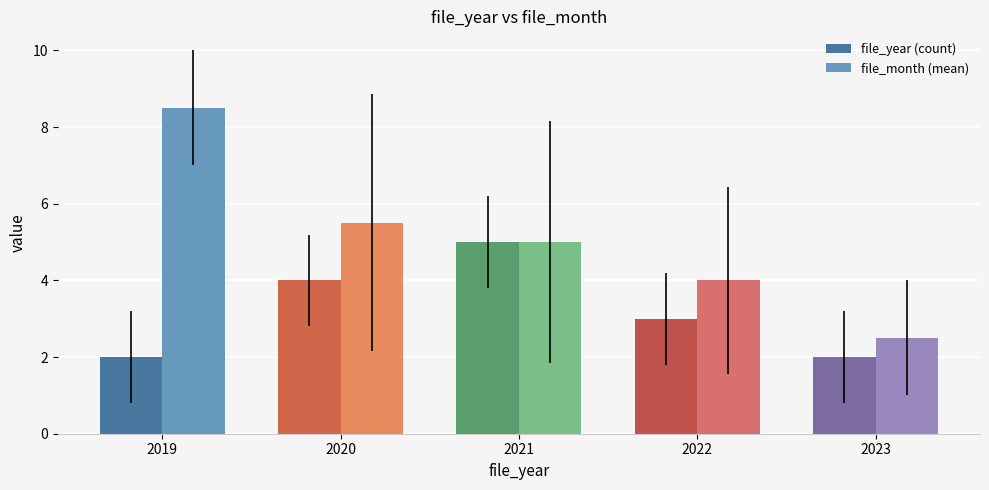

What is the highest value of the file_year (count) series?

5.0